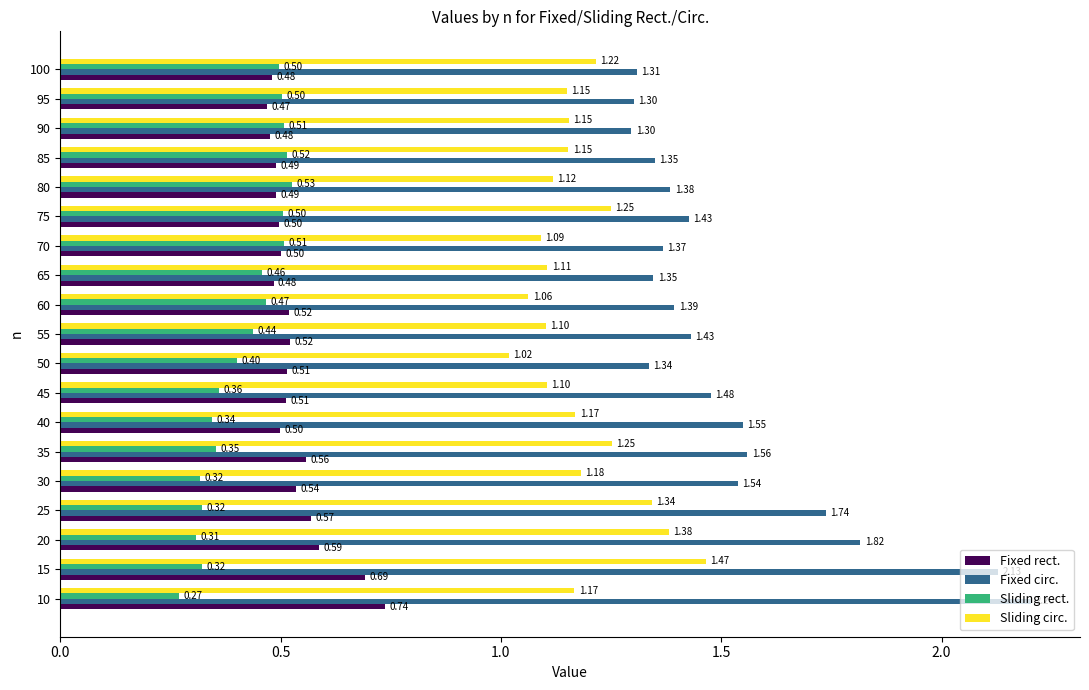

What is the difference between the maximum and minimum values in the Fixed circ. series?

0.9